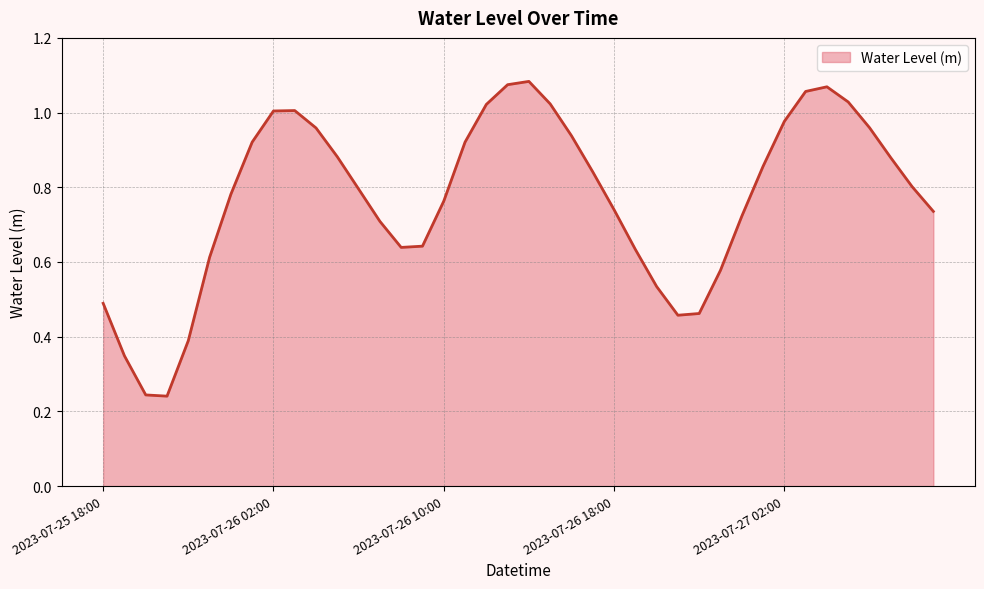

What is the maximum value shown in the chart?

1.1